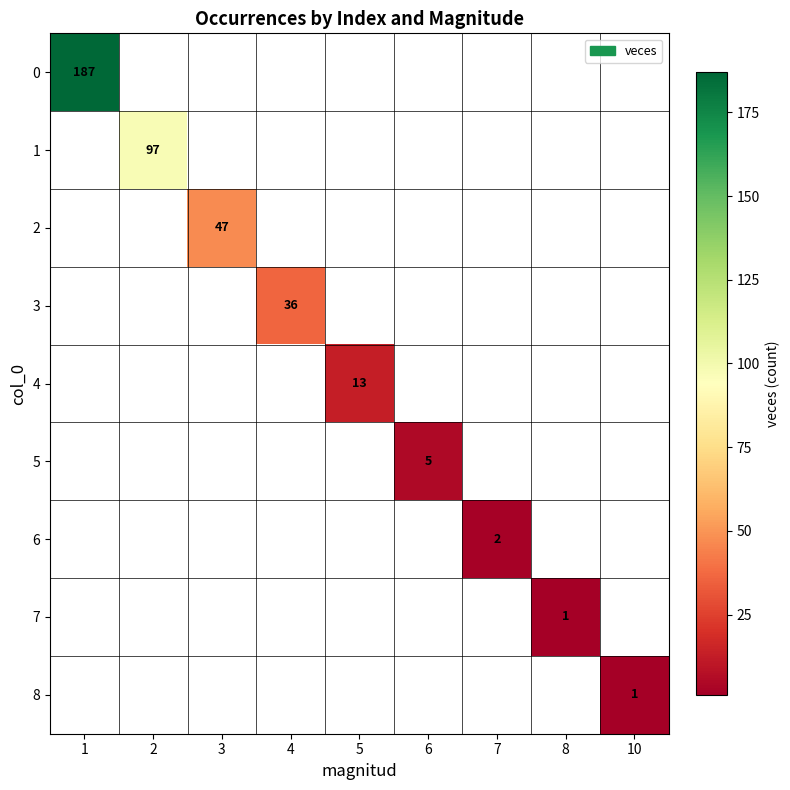

Is it true that 3 equals 59 at 4?

False